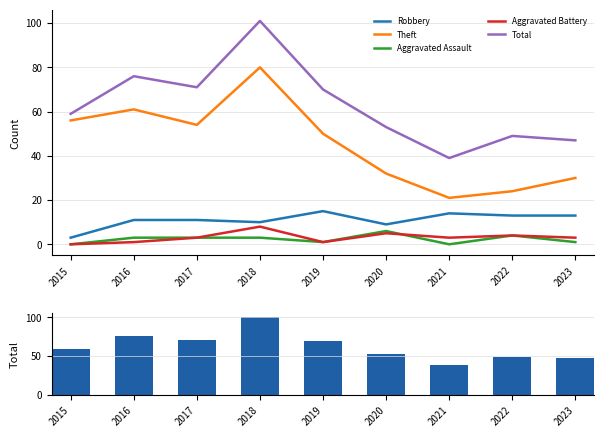

Is it true that Aggravated Battery equals 2 at 2017?

False